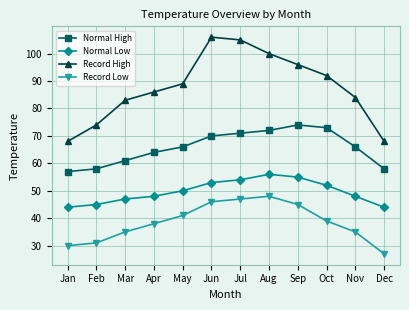

What is the total value across all series at Jan?

199